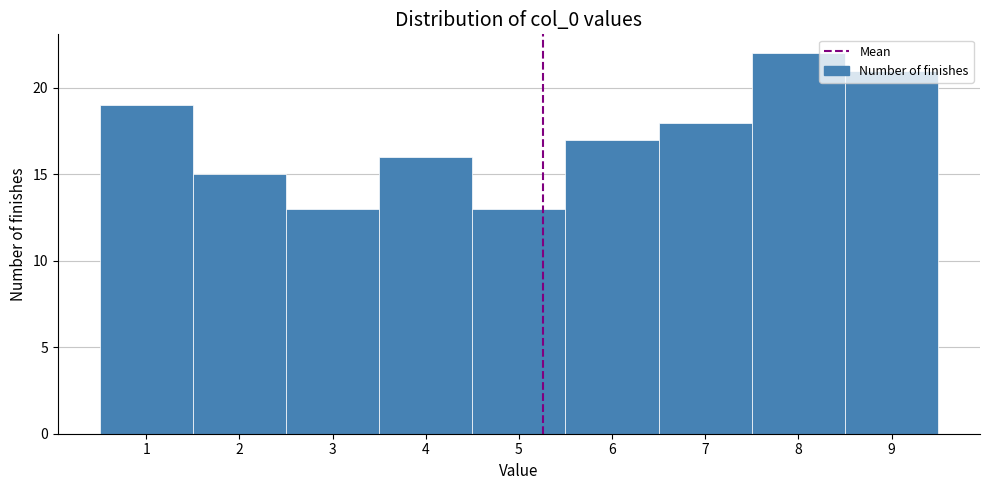

Which range on the x-axis has the tallest bar?

7.5 to 8.5